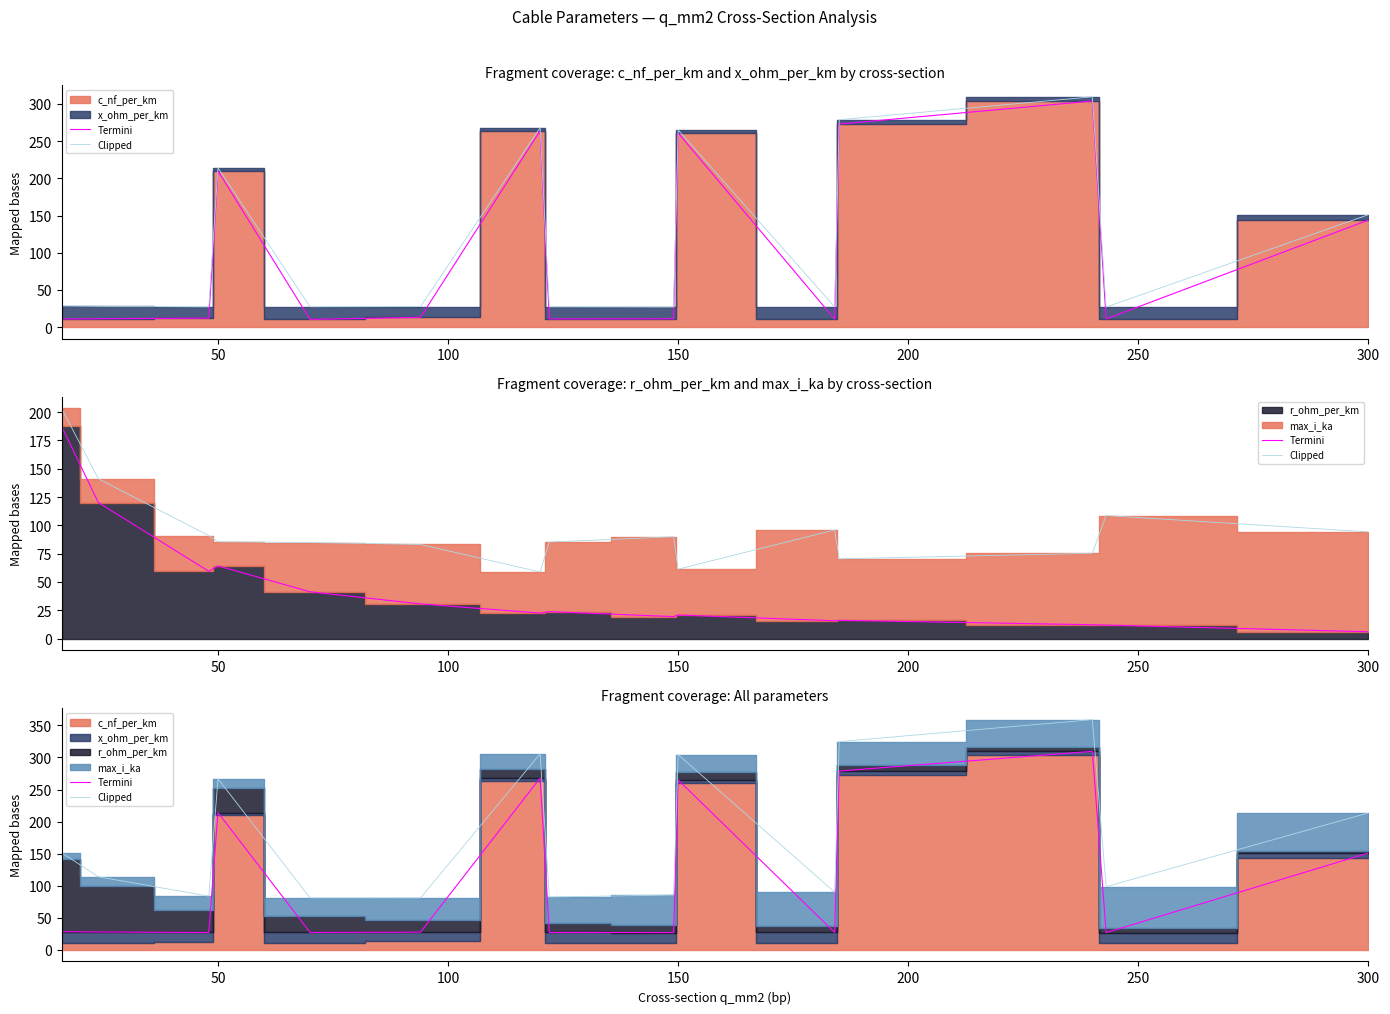

Does the chart have visible grid lines?

No